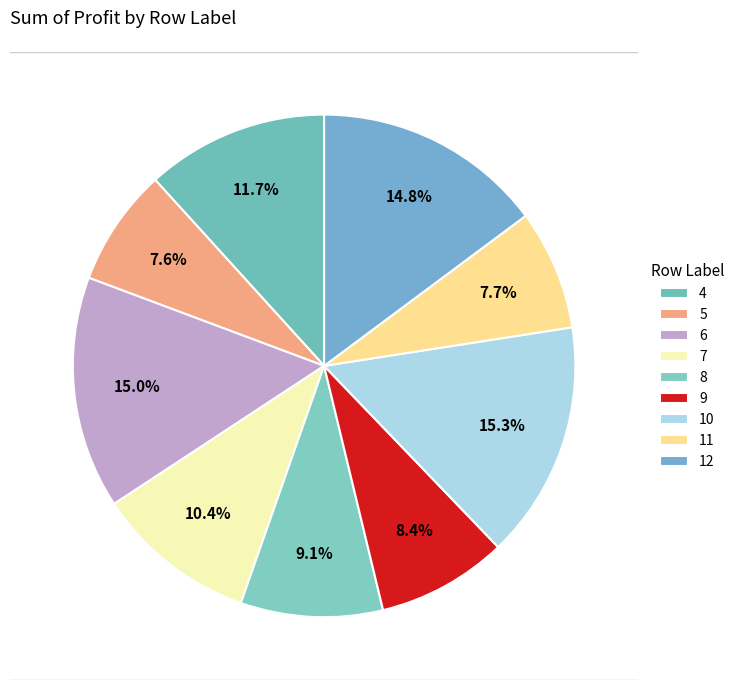

Count the number of slices in the pie.

9